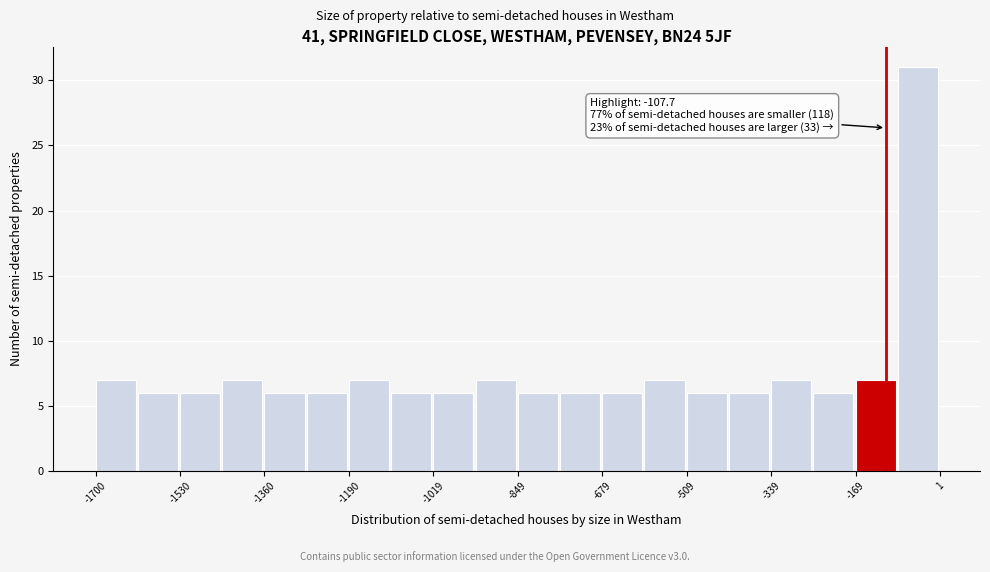

Over which range of the x-axis is the bar tallest?

-80 to 0